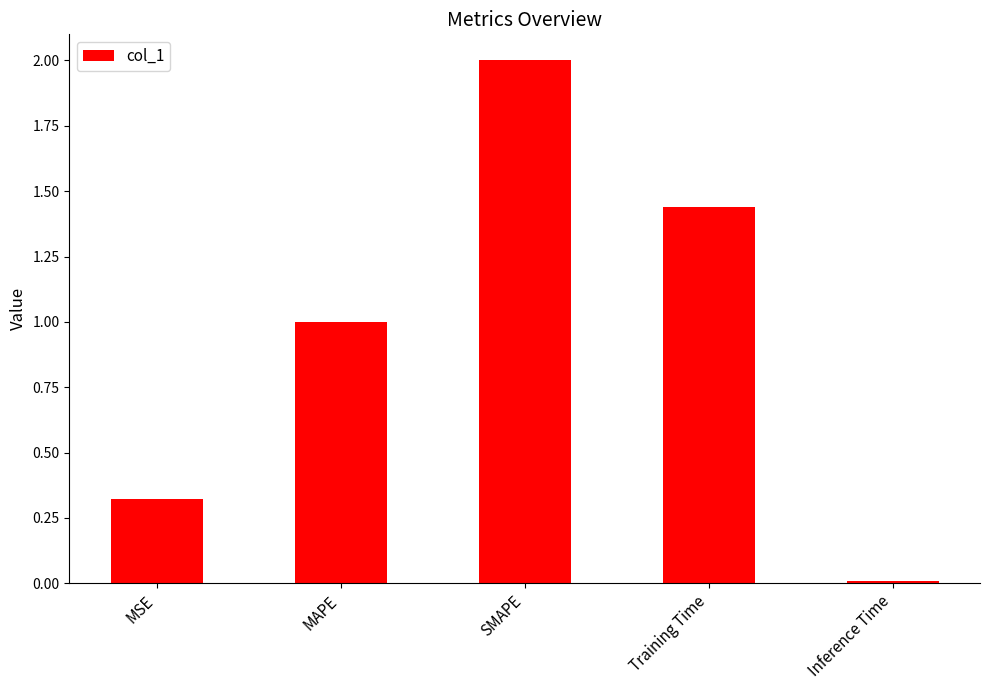

Rank the categories by value from highest to lowest.

SMAPE, Training Time, MAPE, MSE, Inference Time